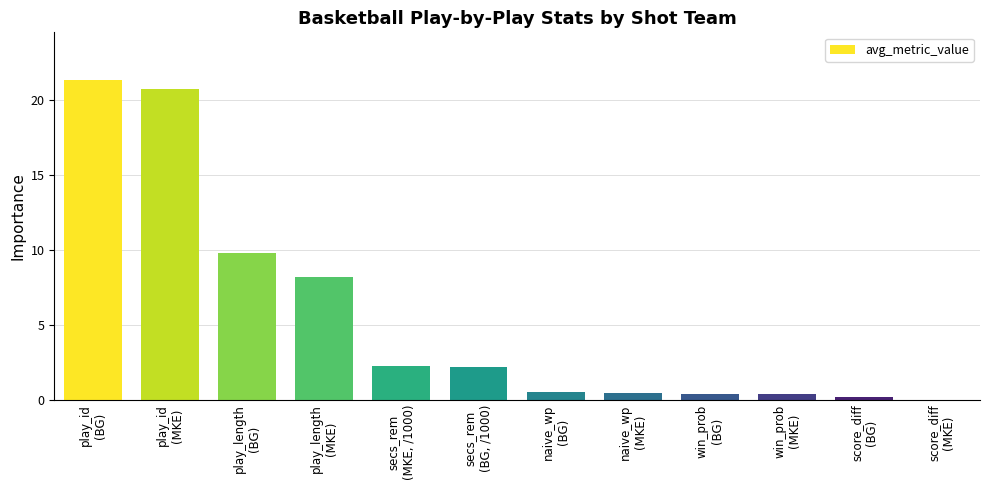

The chart shows a value of 9.8 at play_length
(BG). True or false?

True